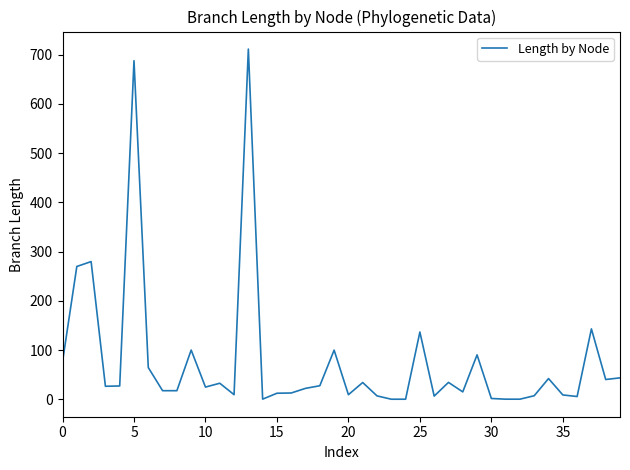

What is the difference between the maximum and minimum values?

710.8